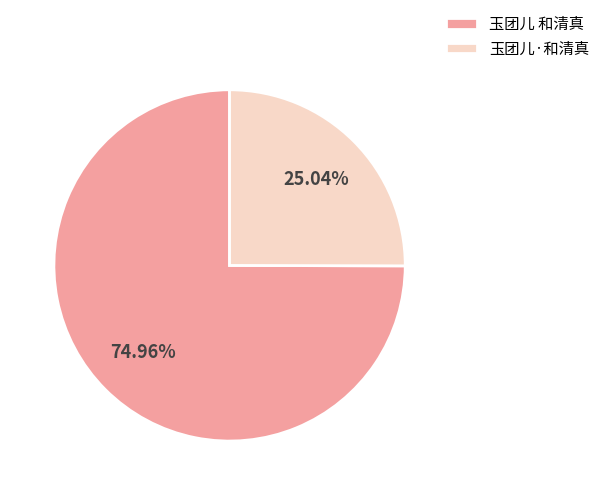

To the nearest percent, what percentage of the pie is 玉团儿 和清真?

75%